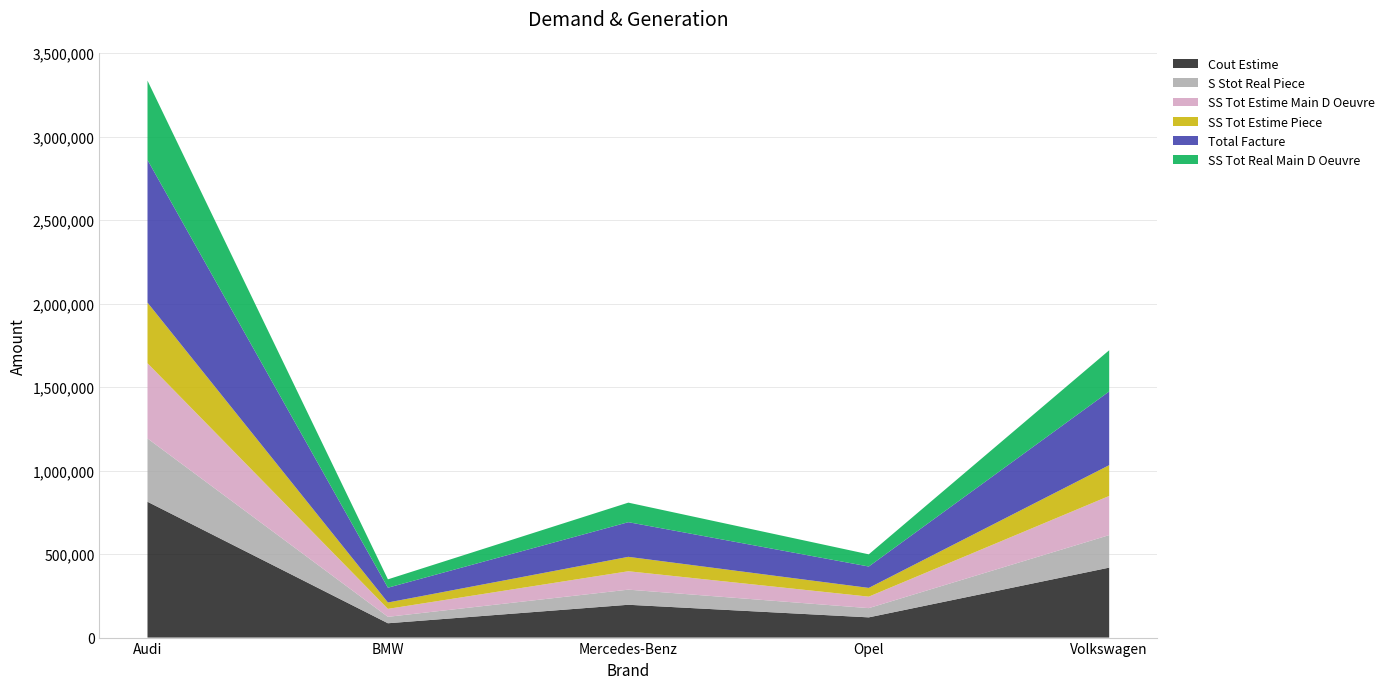

Reading left to right, extract all data points from this chart.

Cout Estime: Audi=813614	BMW=85824	Mercedes-Benz=196585	Opel=121117	Volkswagen=419008
S Stot Real Piece: Audi=379197	BMW=38522	Mercedes-Benz=90515	Opel=55301	Volkswagen=194766
SS Tot Estime Main D Oeuvre: Audi=450686	BMW=47646	Mercedes-Benz=110225	Opel=68846	Volkswagen=234607
SS Tot Estime Piece: Audi=362928	BMW=38178	Mercedes-Benz=86360	Opel=52271	Volkswagen=184401
Total Facture: Audi=854467	BMW=88620	Mercedes-Benz=207581	Opel=128193	Volkswagen=441579
SS Tot Real Main D Oeuvre: Audi=475270	BMW=50098	Mercedes-Benz=117066	Opel=72892	Volkswagen=246813